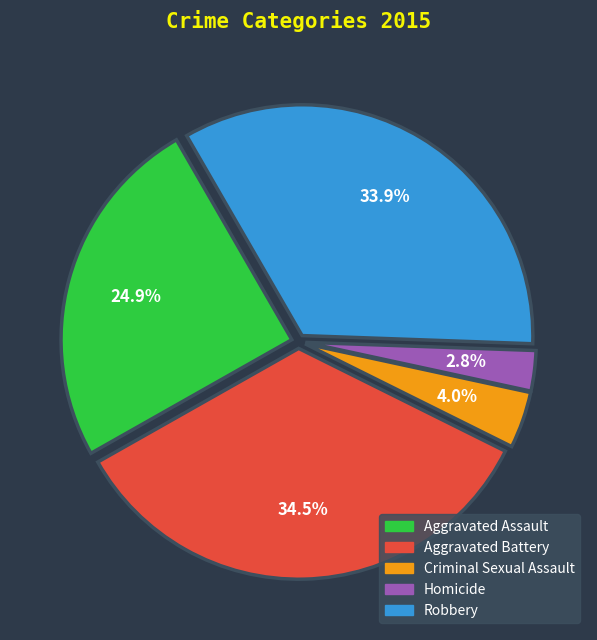

Rank the categories by value from lowest to highest.

Homicide, Criminal Sexual Assault, Aggravated Assault, Robbery, Aggravated Battery